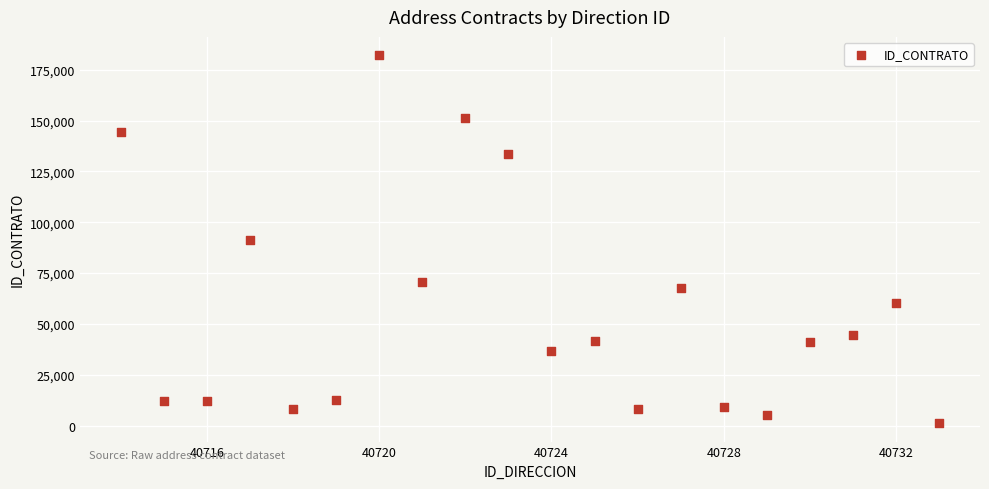

What is the range of X values (max minus min)?

19